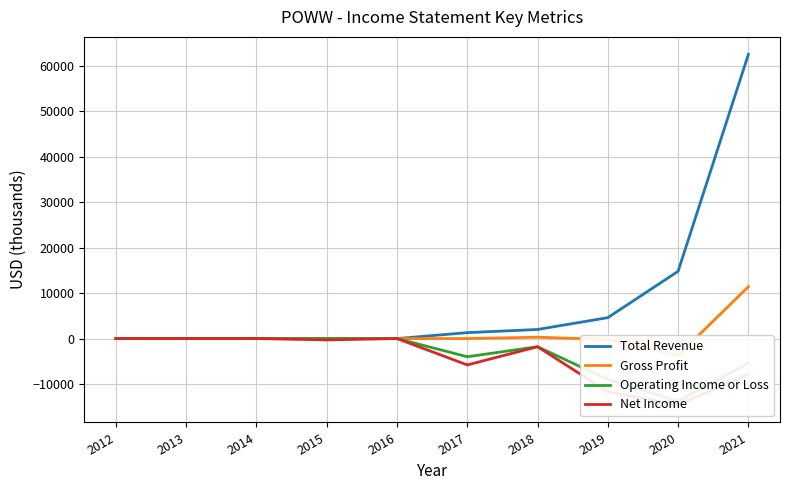

Reading left to right, transcribe all the data shown in this chart.

Total Revenue: 0	0	0	0	0	1300	2000	4600	14800	62500
Gross Profit: 0	0	0	0	0	0	300	-200	-3700	11400
Operating Income or Loss: 0	0	0	0	0	-4000	-1800	-9000	-13800	-5400
Net Income: 0	0	0	-300	0	-5800	-1800	-11700	-14600	-7800